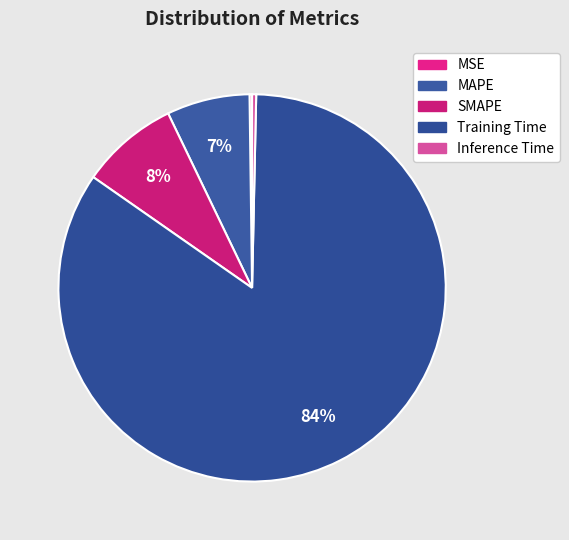

To the nearest percent, what percentage of the pie is SMAPE?

8%